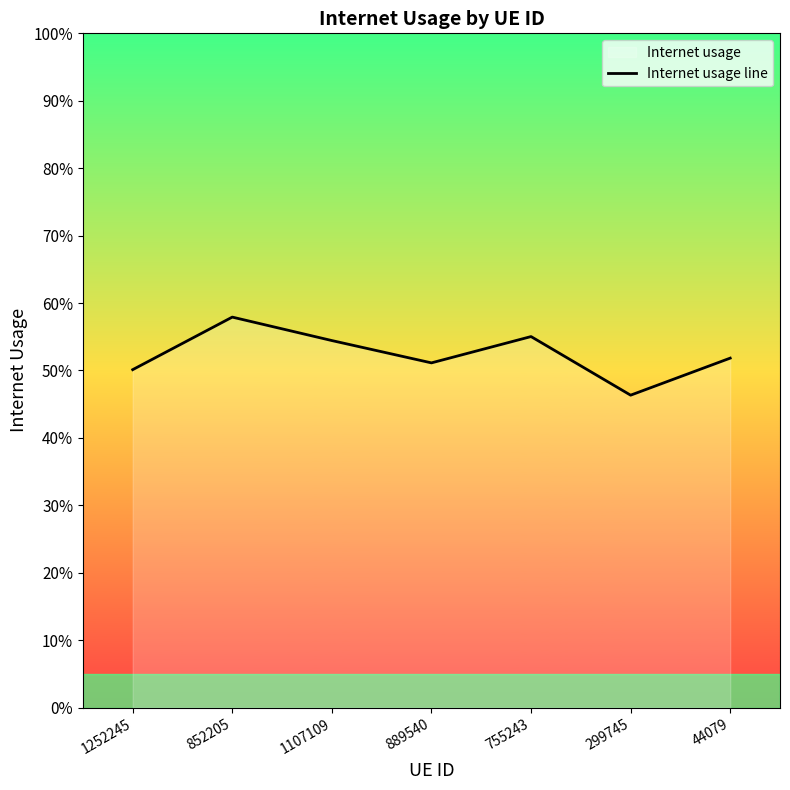

At which label is the value closest to 0?

299745